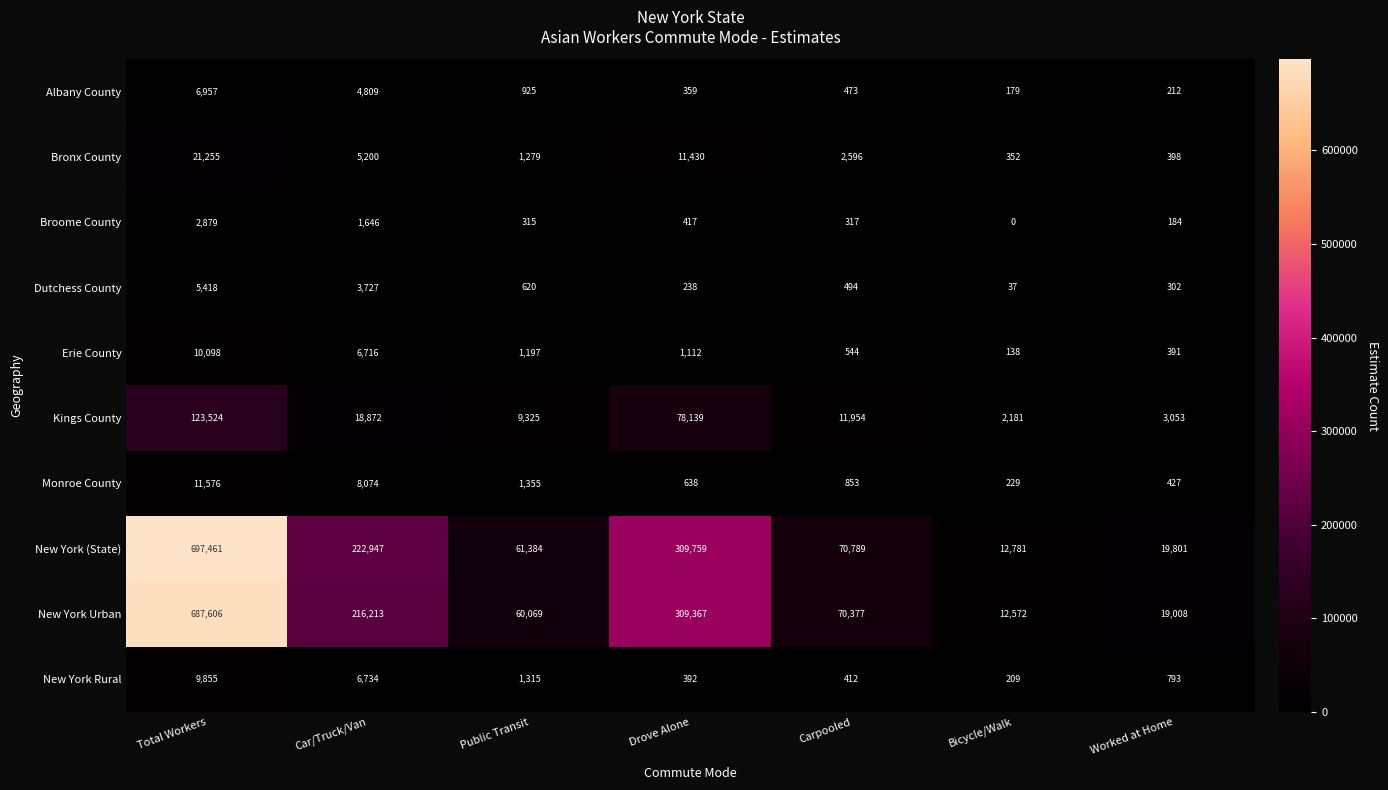

What is the sum of all New York Urban values?

1375212